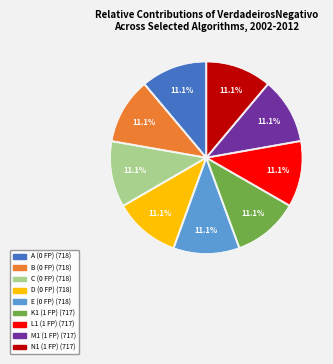

What percentage is NOT represented by K1?

88.9%